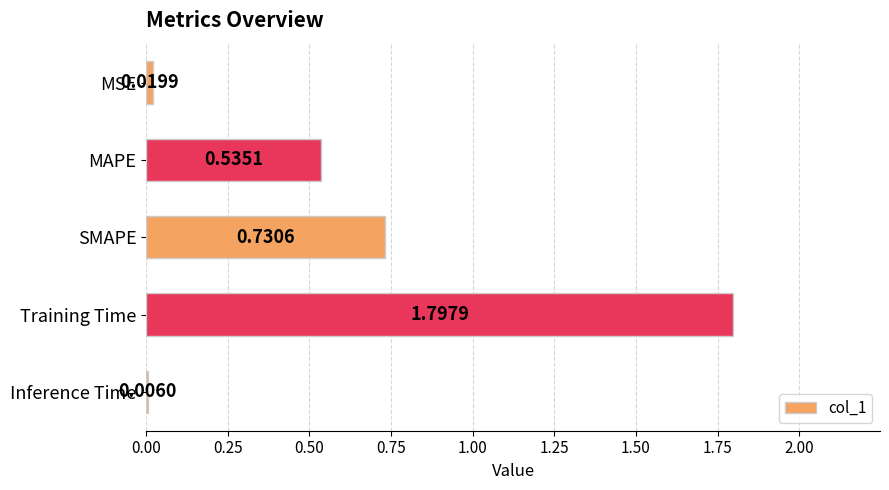

What is the sum of the values at SMAPE and Training Time?

2.5